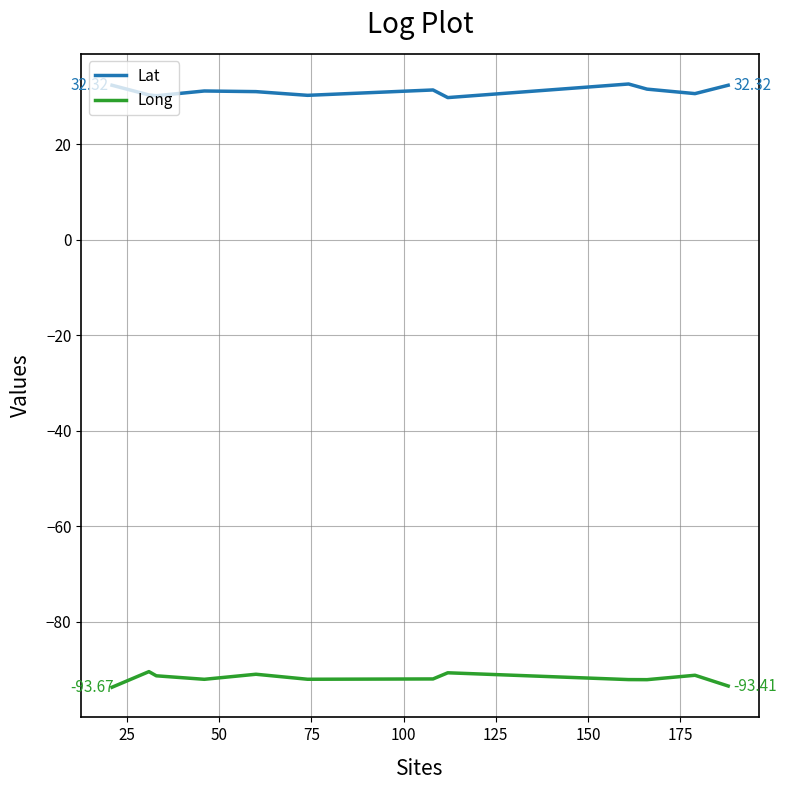

What is the greatest value displayed?

32.6